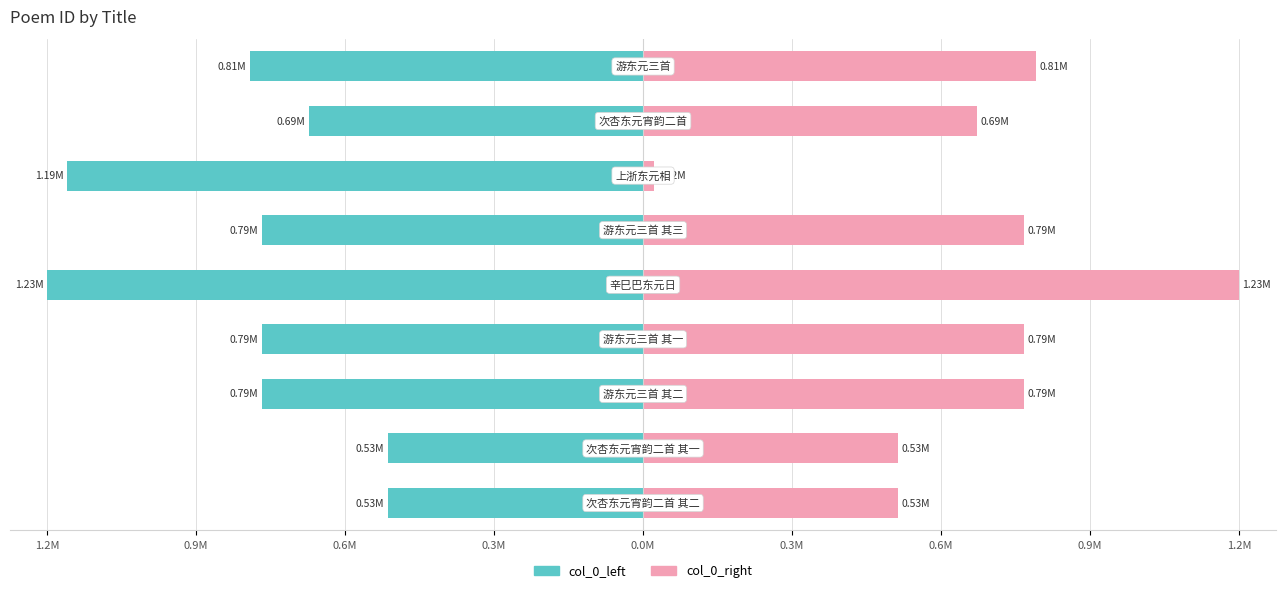

Are the bars horizontal?

Yes